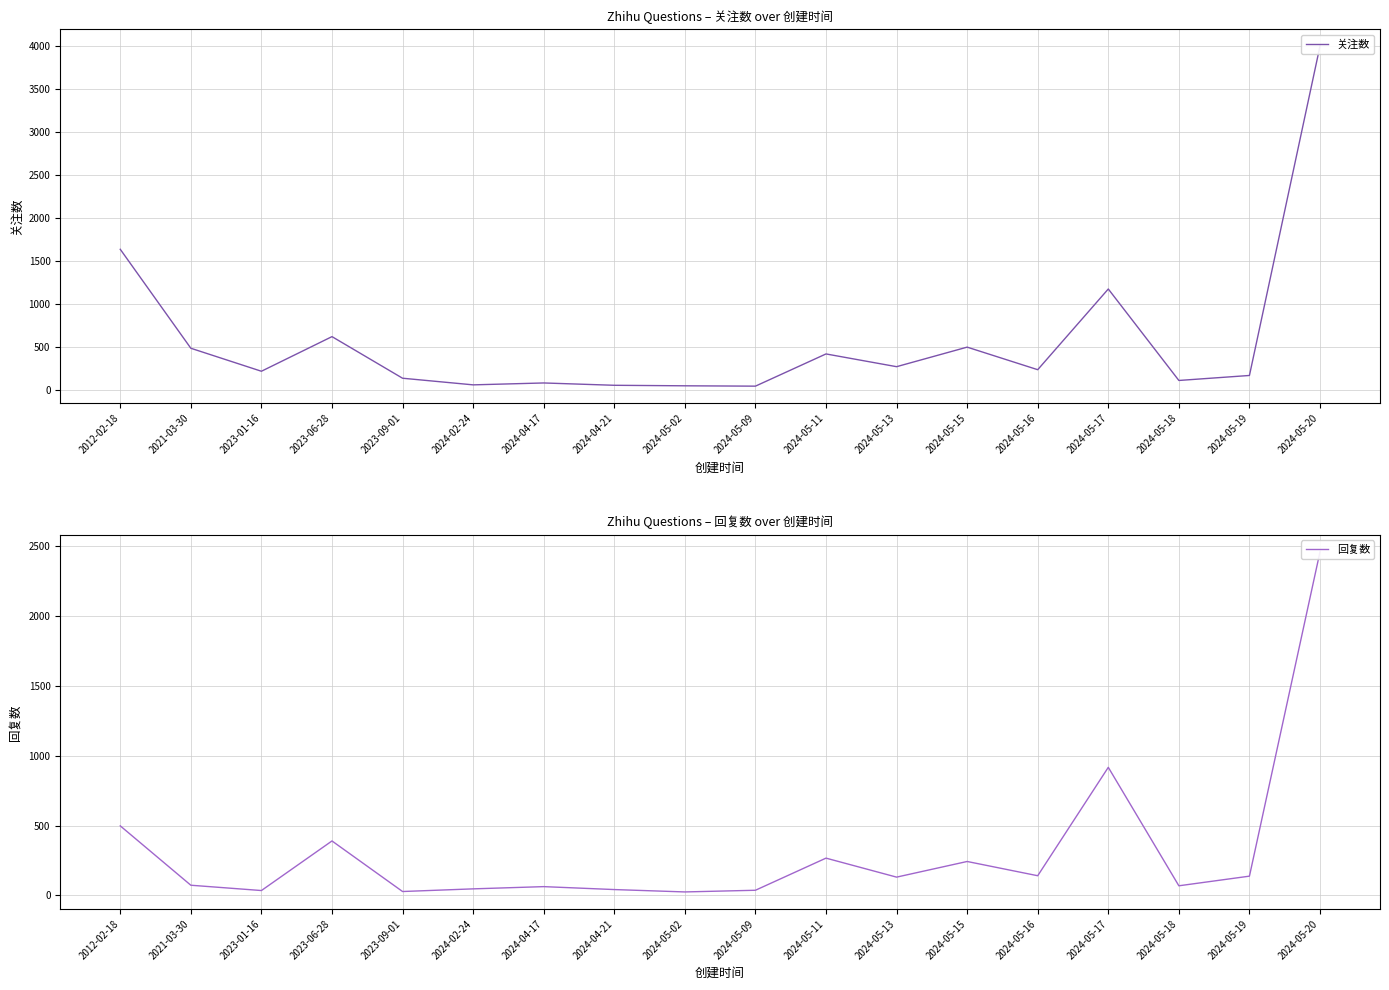

Reading left to right, what are all the values shown in this chart?

关注数: 2012-02-18=1639	2021-03-30=490	2023-01-16=223	2023-06-28=625	2023-09-01=142	2024-02-24=65	2024-04-17=87	2024-04-21=60	2024-05-02=54	2024-05-09=50	2024-05-11=424	2024-05-13=276	2024-05-15=503	2024-05-16=241	2024-05-17=1178	2024-05-18=116	2024-05-19=174	2024-05-20=3999
回复数: 2012-02-18=498	2021-03-30=73	2023-01-16=35	2023-06-28=390	2023-09-01=28	2024-02-24=47	2024-04-17=63	2024-04-21=42	2024-05-02=25	2024-05-09=37	2024-05-11=267	2024-05-13=131	2024-05-15=243	2024-05-16=141	2024-05-17=917	2024-05-18=69	2024-05-19=138	2024-05-20=2460